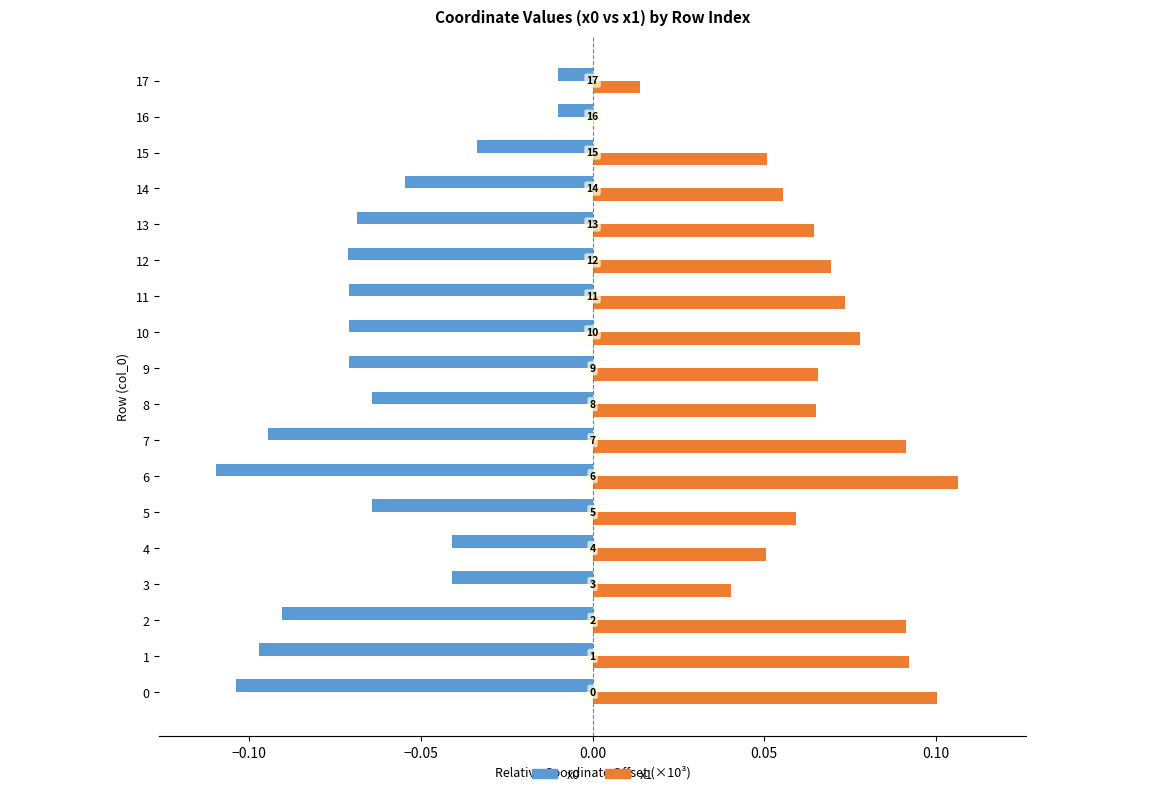

What is the label of the 13th bar from the left?

12